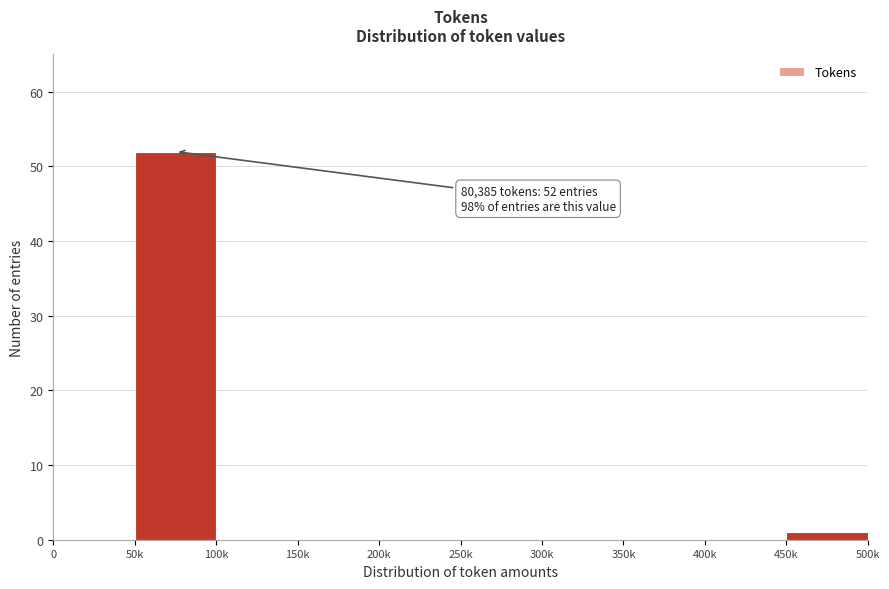

Reading left to right, transcribe all the data shown in this chart.

0=0	50k=52	100k=0	150k=0	200k=0	250k=0	300k=0	350k=0	400k=0	450k=1